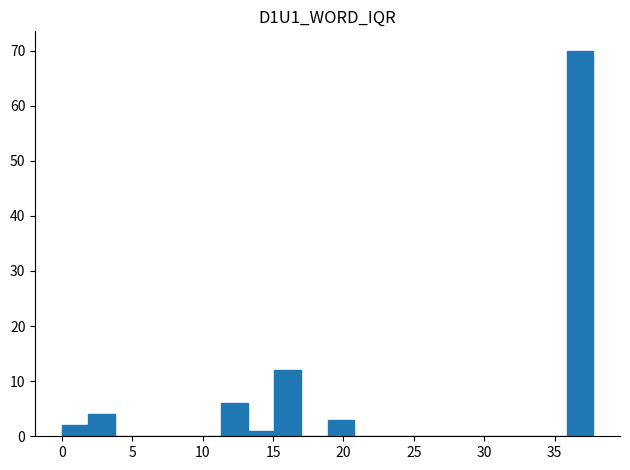

Around what value on the x-axis is the tallest bar? Give the approximate position of its centre, as read against the axis.

37.0